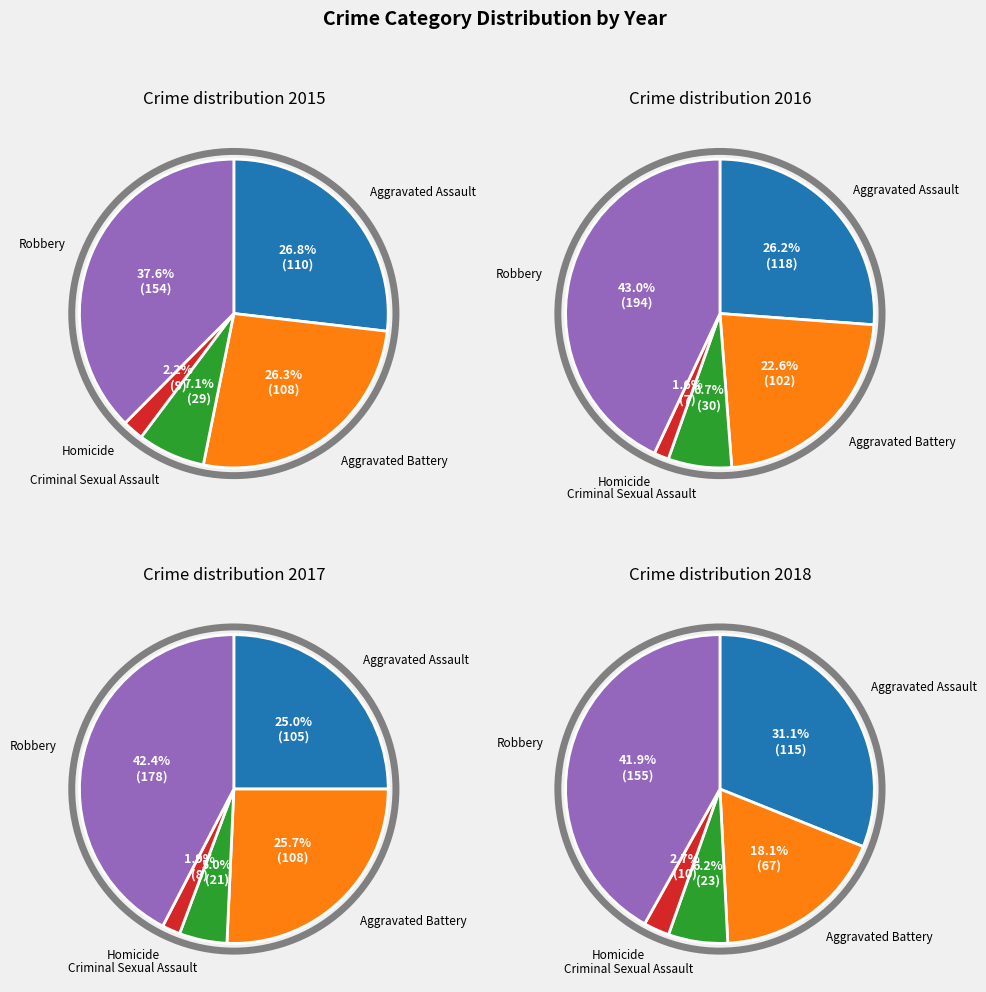

Is it true that Aggravated Battery is 26% of the pie?

True